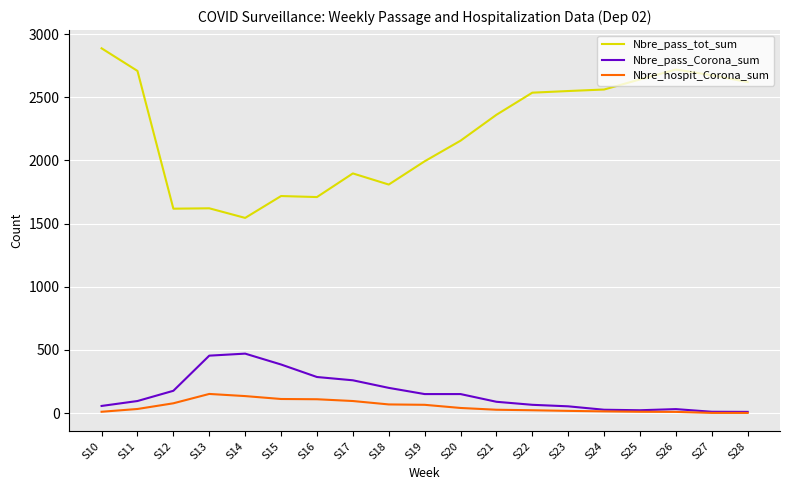

What is the difference between the maximum and minimum values in the Nbre_pass_tot_sum series?

1342